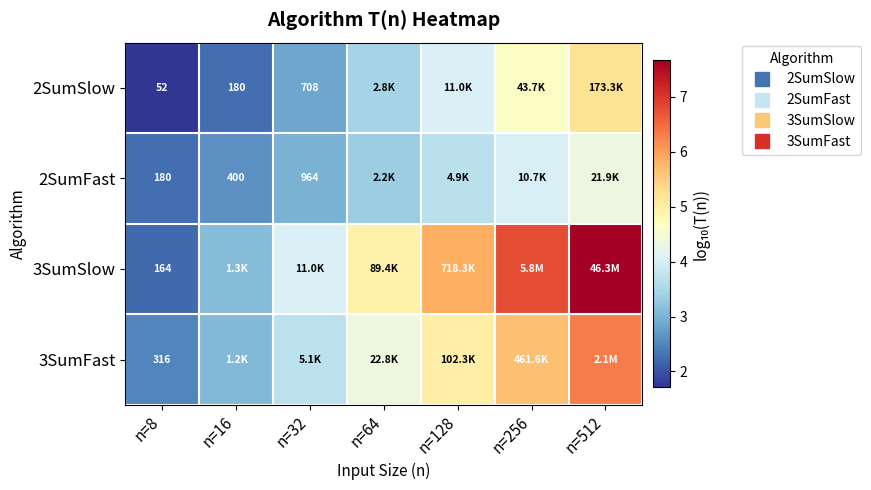

Count the number of categories in the chart.

7